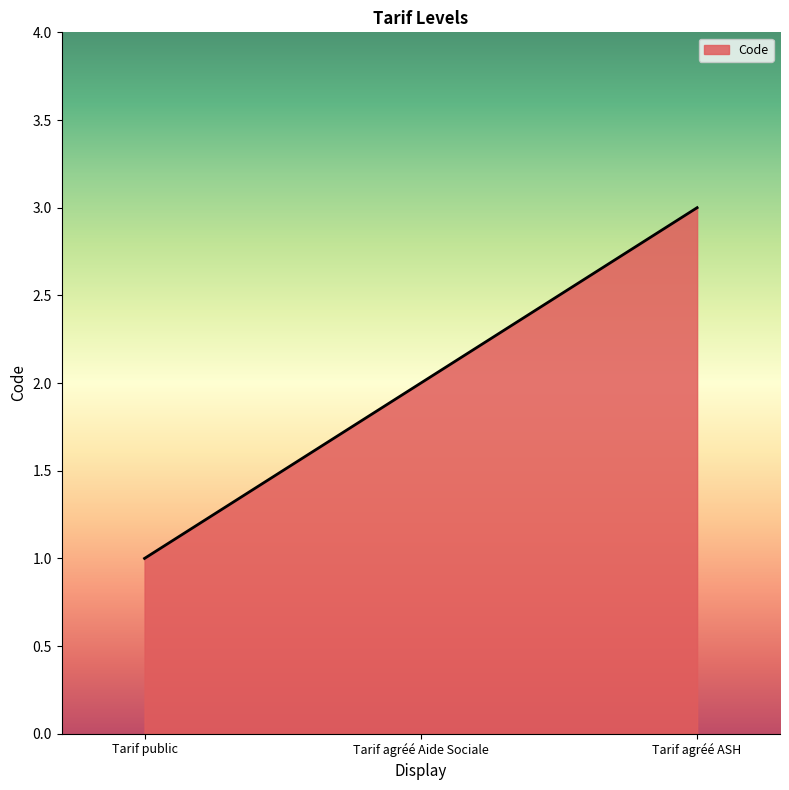

List the labels in order of value, smallest first.

Tarif public, Tarif agréé Aide Sociale, Tarif agréé ASH